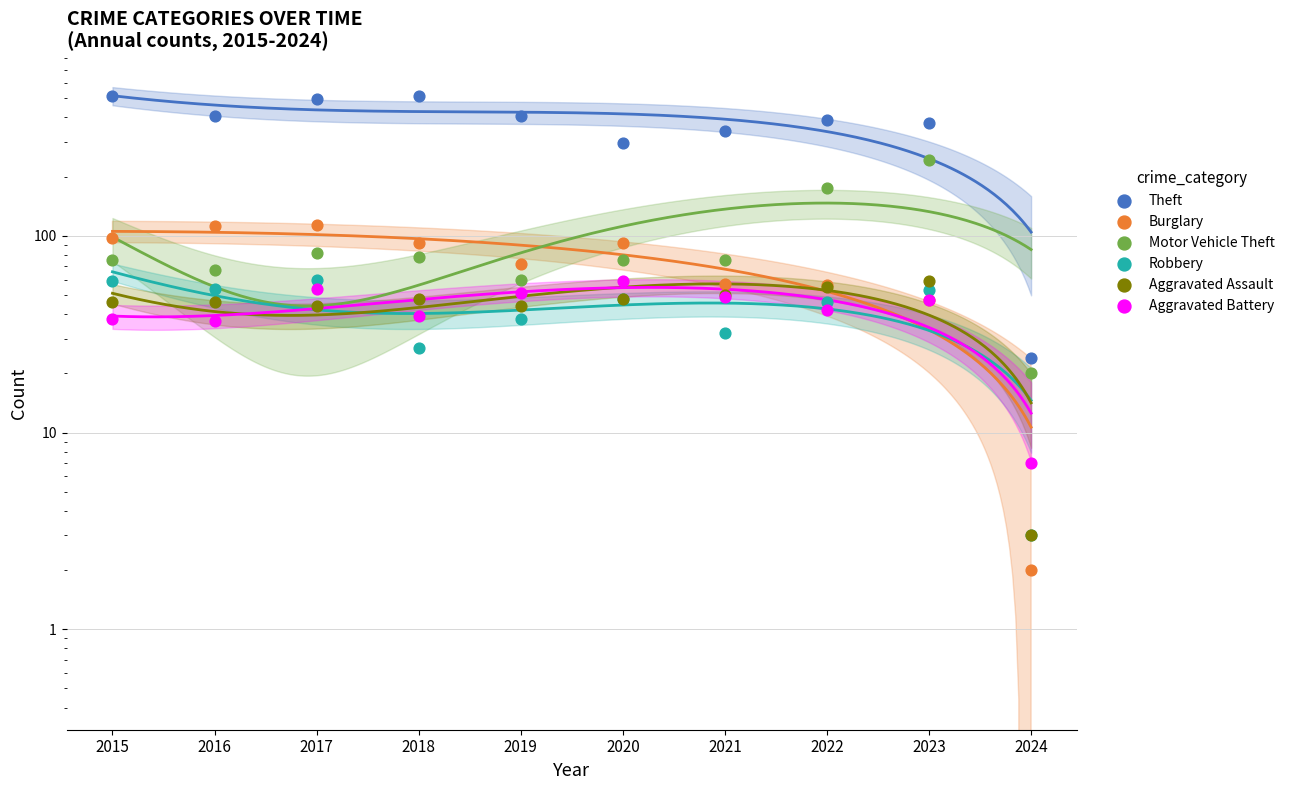

Which series reaches the minimum Y coordinate?

Burglary